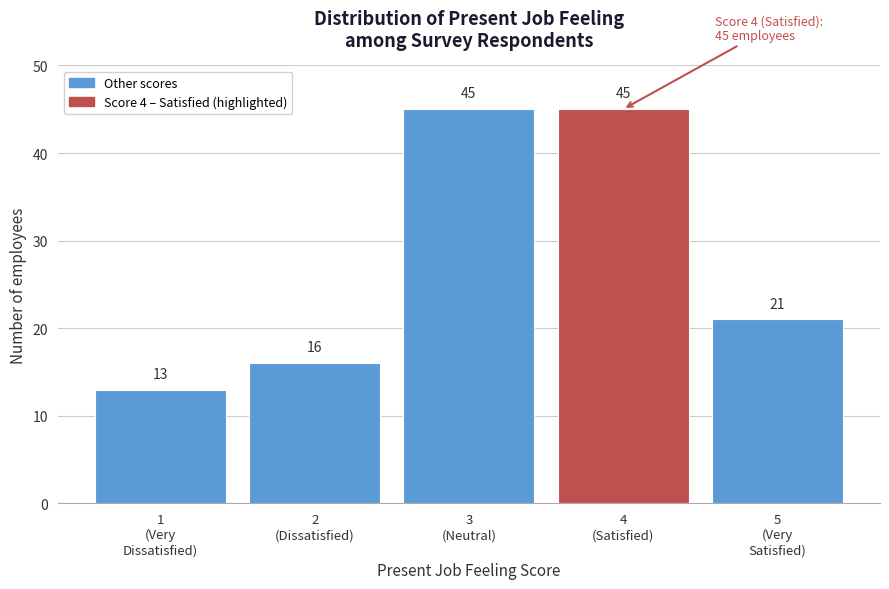

Reading left to right, what are all the values shown in this chart?

13	16	45	45	21